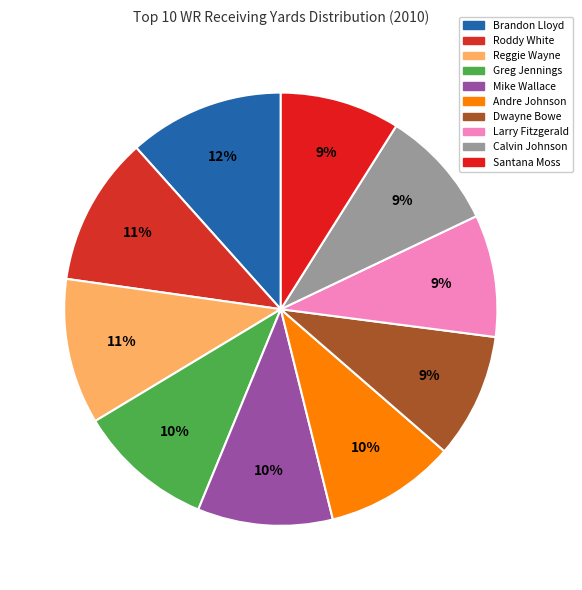

What is the smallest slice in the pie chart?

Santana Moss